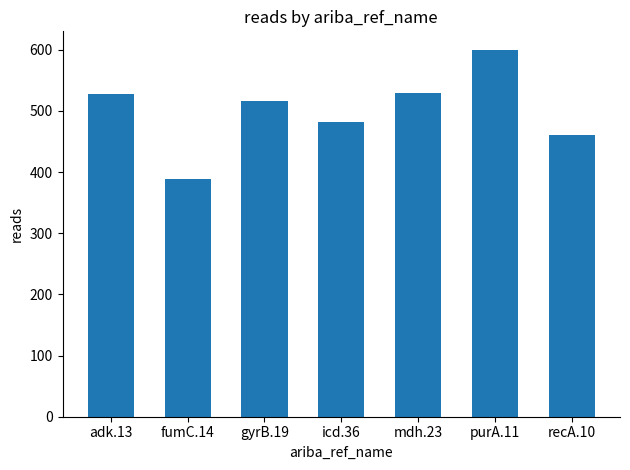

Where does the data first go above 516?

adk.13